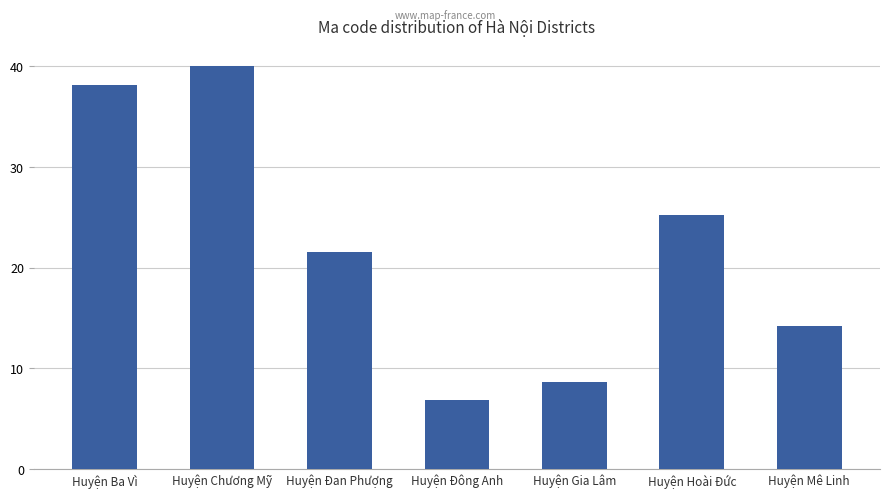

What is the value of the 4th bar from the left?

6.8